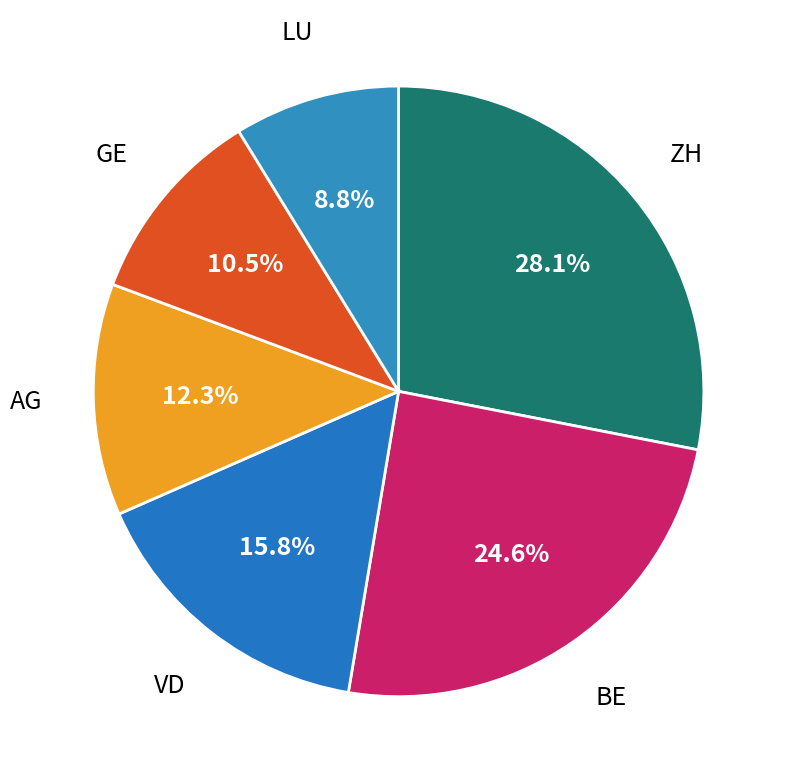

Does ZH account for over 50% of the chart?

No